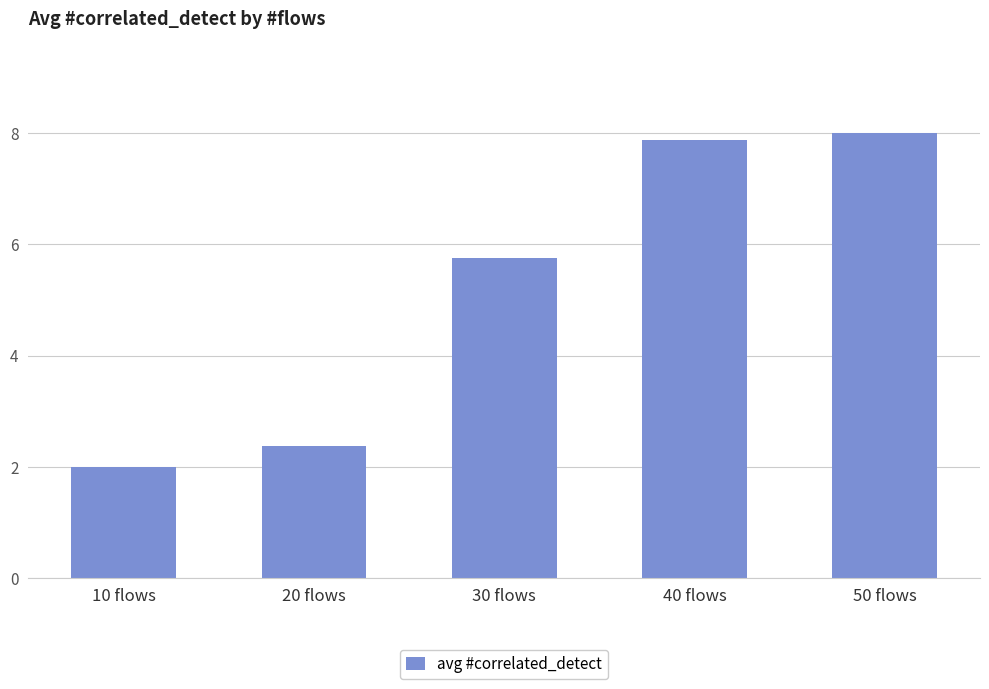

Where does the data first go above 5?

30 flows